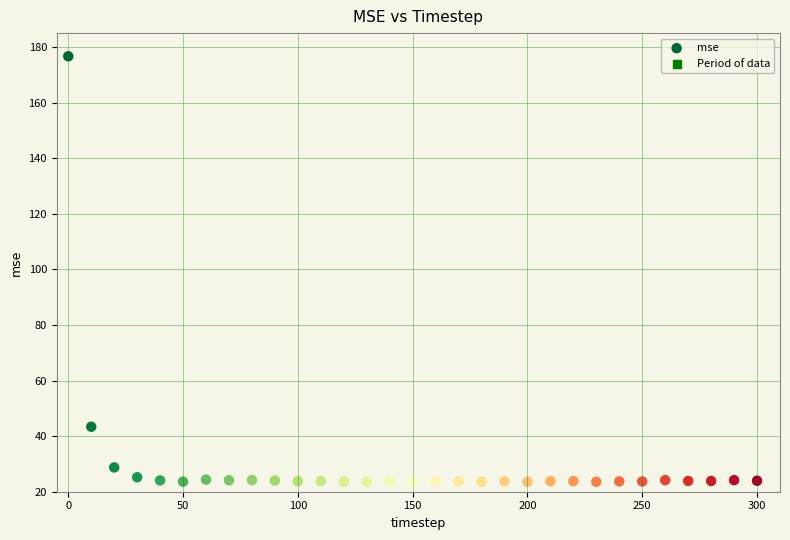

What Y value in the scatter plot is closest to 100?

43.4